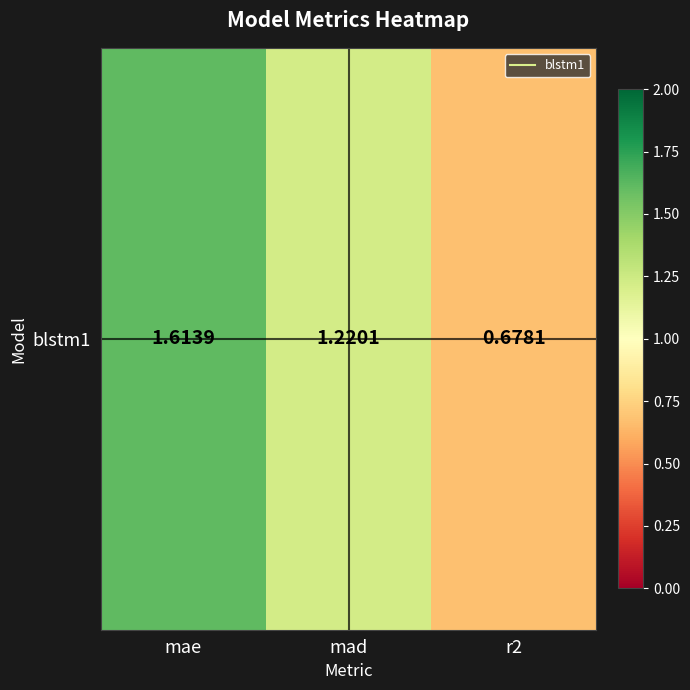

What is the sum of all values?

3.5